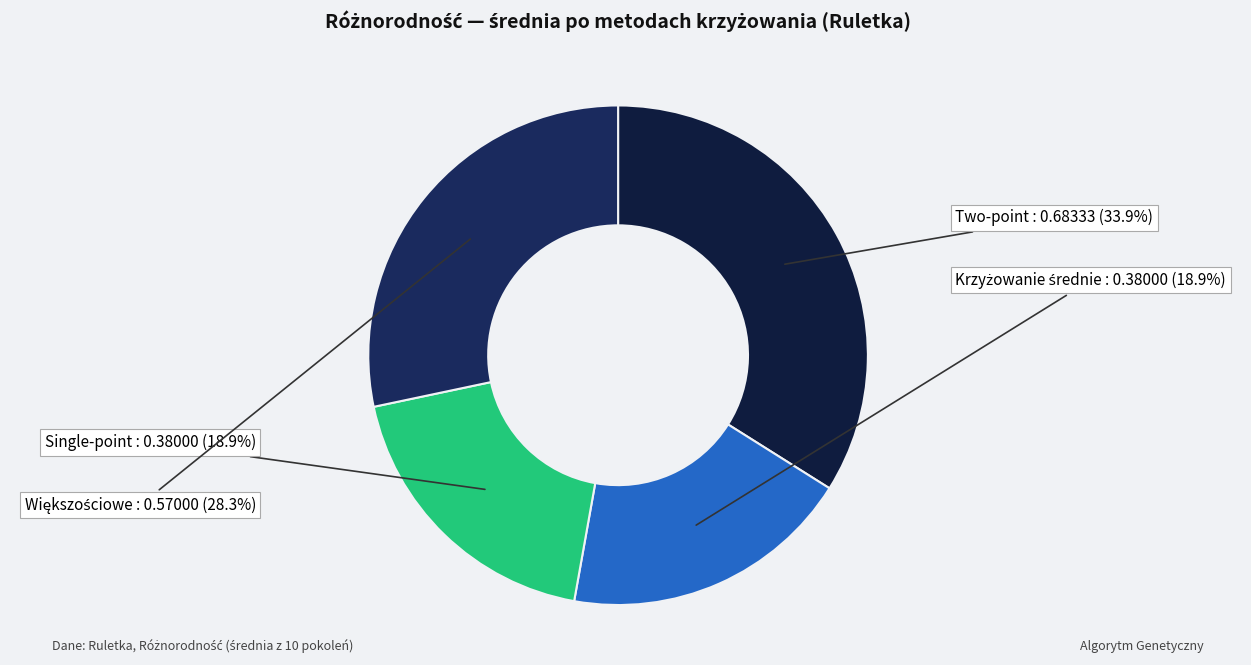

Does any single category account for the majority?

No